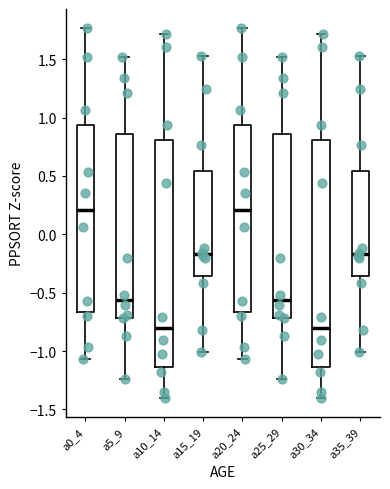

Where is the upper edge of the box for a35_39 on the y-axis? The values are not printed on the chart, so give them approximately, as read against the axis.

0.55